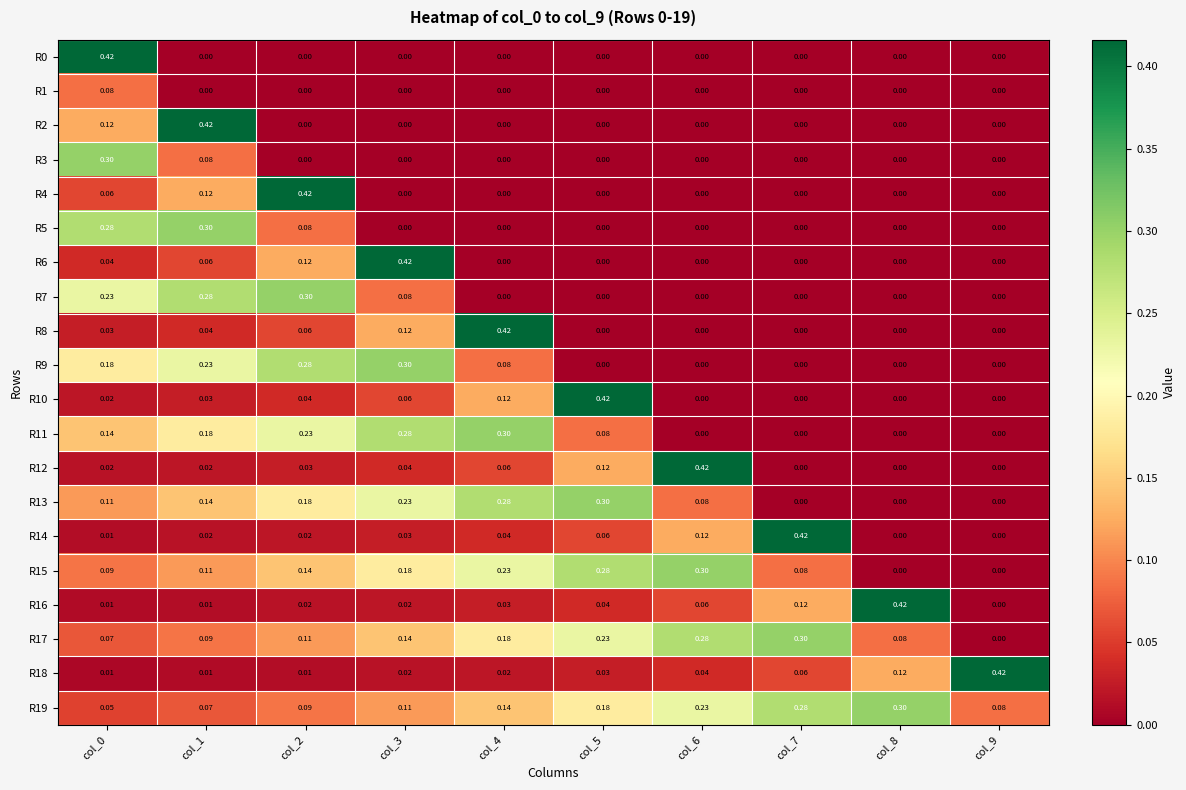

At how many categories does at least one series exceed 0?

10